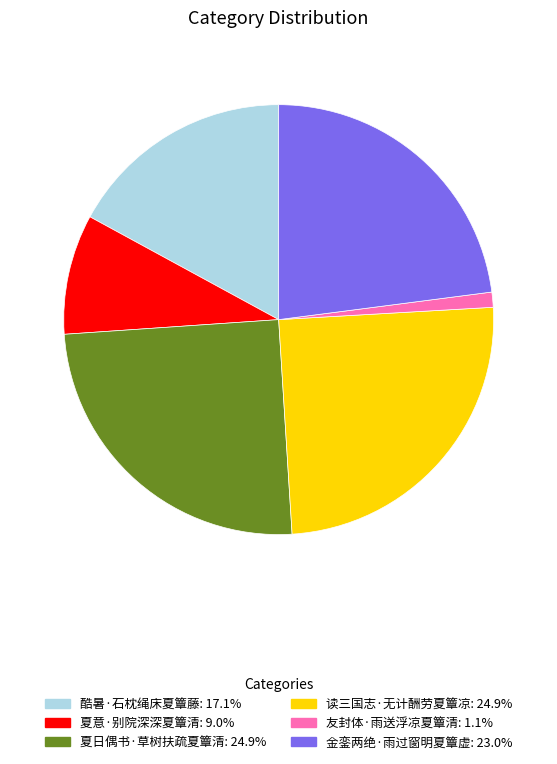

Approximately how many times larger is the value at 酷暑·石枕绳床夏簟藤 compared to 金銮两绝·雨过窗明夏簟虚?

0.7